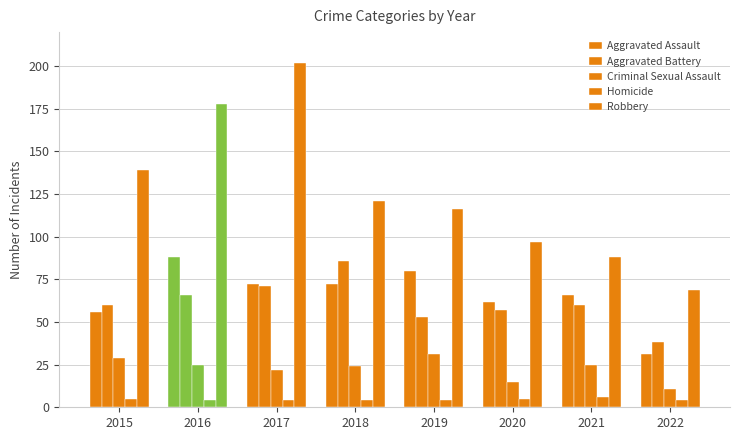

How many categories are shown in the chart?

8